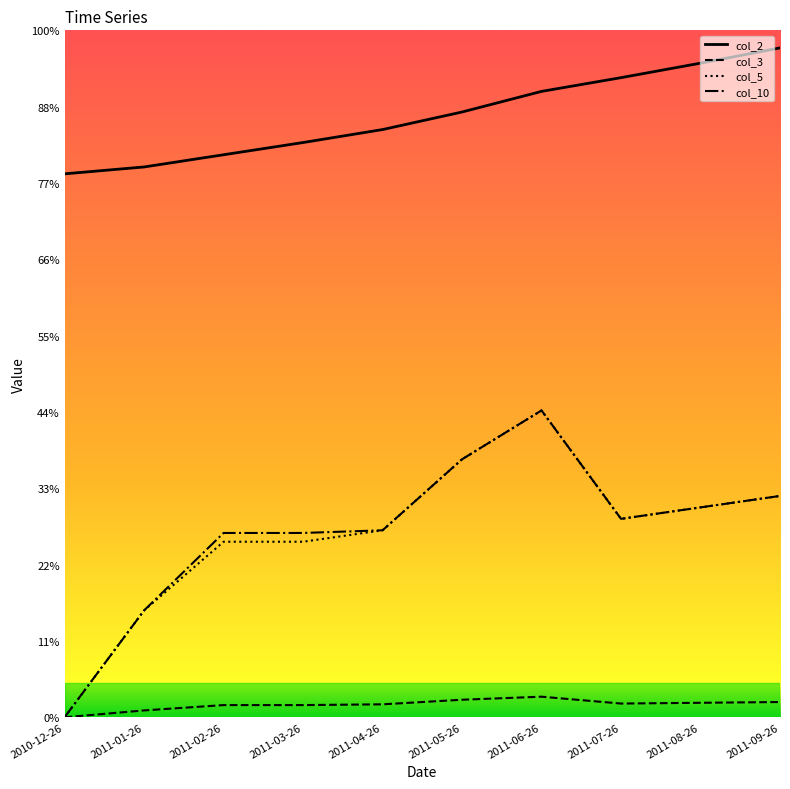

What are all the series names shown in the legend?

col_2, col_3, col_5, col_10